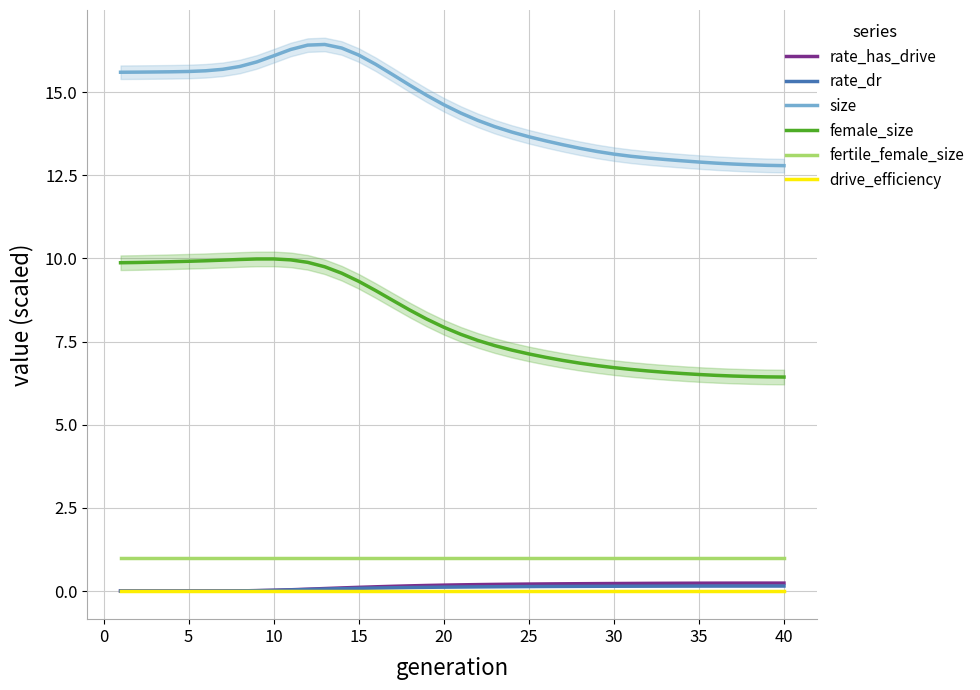

What is the difference between the second highest and second lowest values in the rate_dr series?

0.1